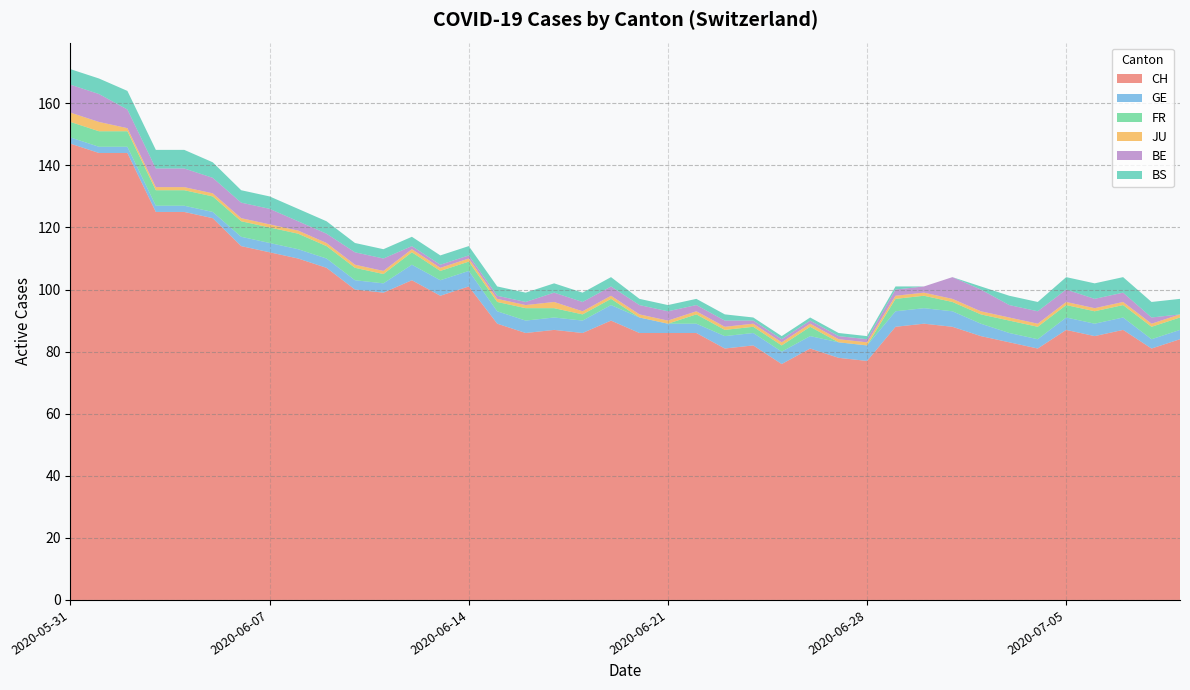

Reading left to right, extract all data points from this chart.

CH: 2020-05-31=147	2020-06-01=144	2020-06-02=144	2020-06-03=125	2020-06-04=125	2020-06-05=123	2020-06-06=114	2020-06-07=112	2020-06-08=110	2020-06-09=107	2020-06-10=100	2020-06-11=99	2020-06-12=103	2020-06-13=98	2020-06-14=101	2020-06-15=89	2020-06-16=86	2020-06-17=87	2020-06-18=86	2020-06-19=90	2020-06-20=86	2020-06-21=86	2020-06-22=86	2020-06-23=81	2020-06-24=82	2020-06-25=76	2020-06-26=81	2020-06-27=78	2020-06-28=77	2020-06-29=88	2020-06-30=89	2020-07-01=88	2020-07-02=85	2020-07-03=83	2020-07-04=81	2020-07-05=87	2020-07-06=85	2020-07-07=87	2020-07-08=81	2020-07-09=84
GE: 2020-05-31=2	2020-06-01=2	2020-06-02=2	2020-06-03=2	2020-06-04=2	2020-06-05=2	2020-06-06=3	2020-06-07=3	2020-06-08=3	2020-06-09=3	2020-06-10=3	2020-06-11=3	2020-06-12=5	2020-06-13=5	2020-06-14=5	2020-06-15=4	2020-06-16=4	2020-06-17=4	2020-06-18=4	2020-06-19=5	2020-06-20=5	2020-06-21=3	2020-06-22=3	2020-06-23=4	2020-06-24=4	2020-06-25=4	2020-06-26=4	2020-06-27=5	2020-06-28=5	2020-06-29=5	2020-06-30=5	2020-07-01=5	2020-07-02=4	2020-07-03=3	2020-07-04=3	2020-07-05=4	2020-07-06=4	2020-07-07=4	2020-07-08=3	2020-07-09=3
FR: 2020-05-31=5	2020-06-01=5	2020-06-02=5	2020-06-03=5	2020-06-04=5	2020-06-05=5	2020-06-06=5	2020-06-07=5	2020-06-08=5	2020-06-09=4	2020-06-10=4	2020-06-11=3	2020-06-12=4	2020-06-13=3	2020-06-14=3	2020-06-15=3	2020-06-16=4	2020-06-17=3	2020-06-18=2	2020-06-19=2	2020-06-20=0	2020-06-21=0	2020-06-22=3	2020-06-23=2	2020-06-24=2	2020-06-25=2	2020-06-26=3	2020-06-27=0	2020-06-28=0	2020-06-29=4	2020-06-30=4	2020-07-01=3	2020-07-02=3	2020-07-03=4	2020-07-04=4	2020-07-05=4	2020-07-06=4	2020-07-07=4	2020-07-08=4	2020-07-09=4
JU: 2020-05-31=3	2020-06-01=3	2020-06-02=1	2020-06-03=1	2020-06-04=1	2020-06-05=1	2020-06-06=1	2020-06-07=1	2020-06-08=1	2020-06-09=1	2020-06-10=1	2020-06-11=1	2020-06-12=1	2020-06-13=1	2020-06-14=1	2020-06-15=1	2020-06-16=1	2020-06-17=2	2020-06-18=1	2020-06-19=1	2020-06-20=1	2020-06-21=1	2020-06-22=1	2020-06-23=1	2020-06-24=1	2020-06-25=1	2020-06-26=1	2020-06-27=1	2020-06-28=1	2020-06-29=1	2020-06-30=1	2020-07-01=1	2020-07-02=1	2020-07-03=1	2020-07-04=1	2020-07-05=1	2020-07-06=1	2020-07-07=1	2020-07-08=1	2020-07-09=1
BE: 2020-05-31=9	2020-06-01=9	2020-06-02=6	2020-06-03=6	2020-06-04=6	2020-06-05=5	2020-06-06=5	2020-06-07=5	2020-06-08=3	2020-06-09=3	2020-06-10=4	2020-06-11=4	2020-06-12=1	2020-06-13=1	2020-06-14=1	2020-06-15=1	2020-06-16=1	2020-06-17=3	2020-06-18=3	2020-06-19=3	2020-06-20=3	2020-06-21=3	2020-06-22=2	2020-06-23=2	2020-06-24=1	2020-06-25=1	2020-06-26=1	2020-06-27=1	2020-06-28=1	2020-06-29=2	2020-06-30=2	2020-07-01=7	2020-07-02=7	2020-07-03=4	2020-07-04=4	2020-07-05=4	2020-07-06=3	2020-07-07=3	2020-07-08=2	2020-07-09=0
BS: 2020-05-31=5	2020-06-01=5	2020-06-02=6	2020-06-03=6	2020-06-04=6	2020-06-05=5	2020-06-06=4	2020-06-07=4	2020-06-08=4	2020-06-09=4	2020-06-10=3	2020-06-11=3	2020-06-12=3	2020-06-13=3	2020-06-14=3	2020-06-15=3	2020-06-16=3	2020-06-17=3	2020-06-18=3	2020-06-19=3	2020-06-20=2	2020-06-21=2	2020-06-22=2	2020-06-23=2	2020-06-24=1	2020-06-25=1	2020-06-26=1	2020-06-27=1	2020-06-28=1	2020-06-29=1	2020-06-30=0	2020-07-01=0	2020-07-02=1	2020-07-03=3	2020-07-04=3	2020-07-05=4	2020-07-06=5	2020-07-07=5	2020-07-08=5	2020-07-09=5